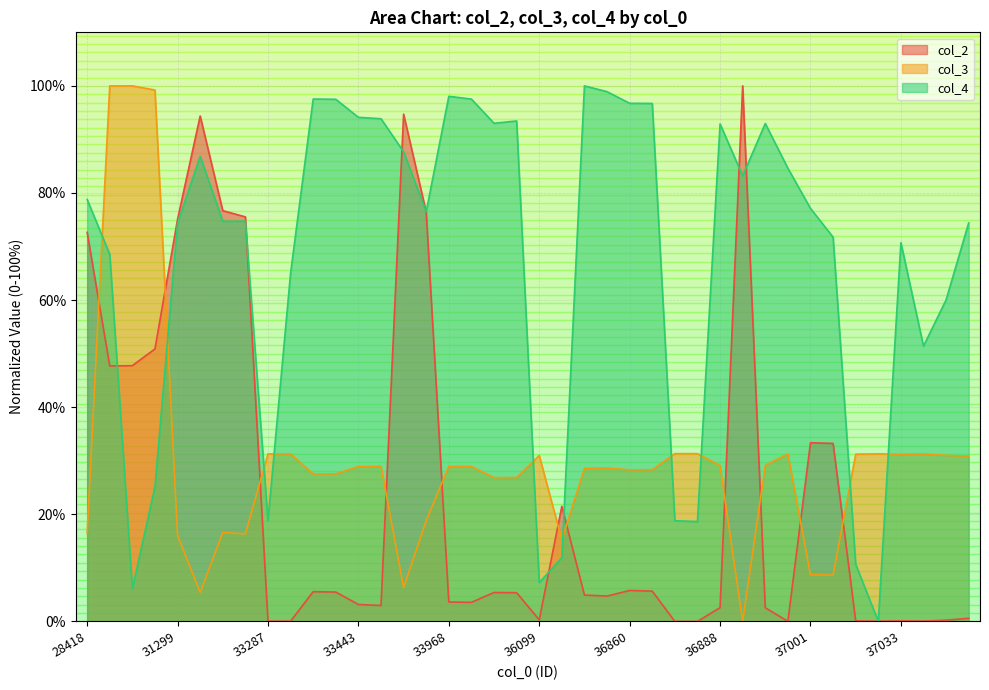

What is the difference between the second highest and minimum values in the col_2 series?

94.7